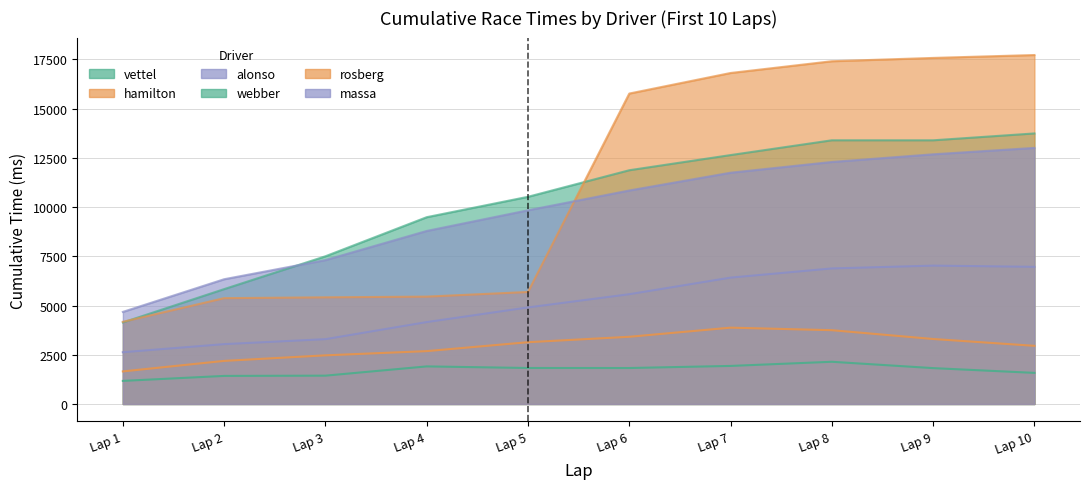

At vettel, list the series in order from largest to smallest.

massa, rosberg, webber, alonso, hamilton, vettel